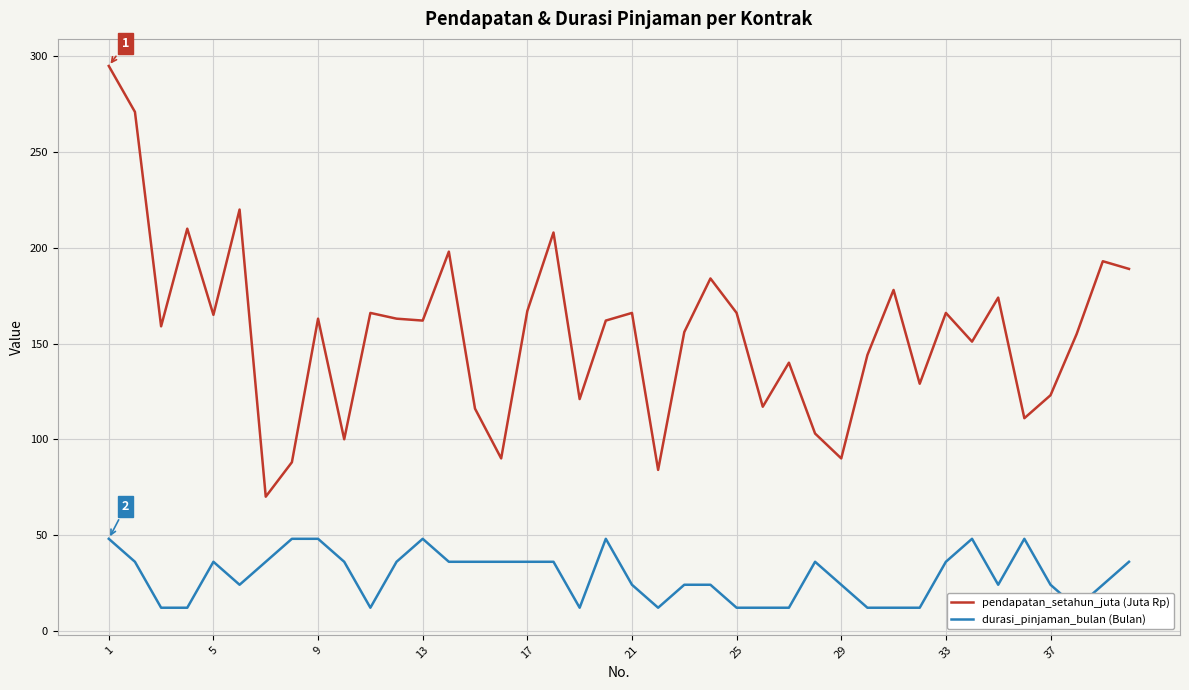

The pendapatan_setahun_juta (Juta Rp) series shows 281 at 9. True or false?

False